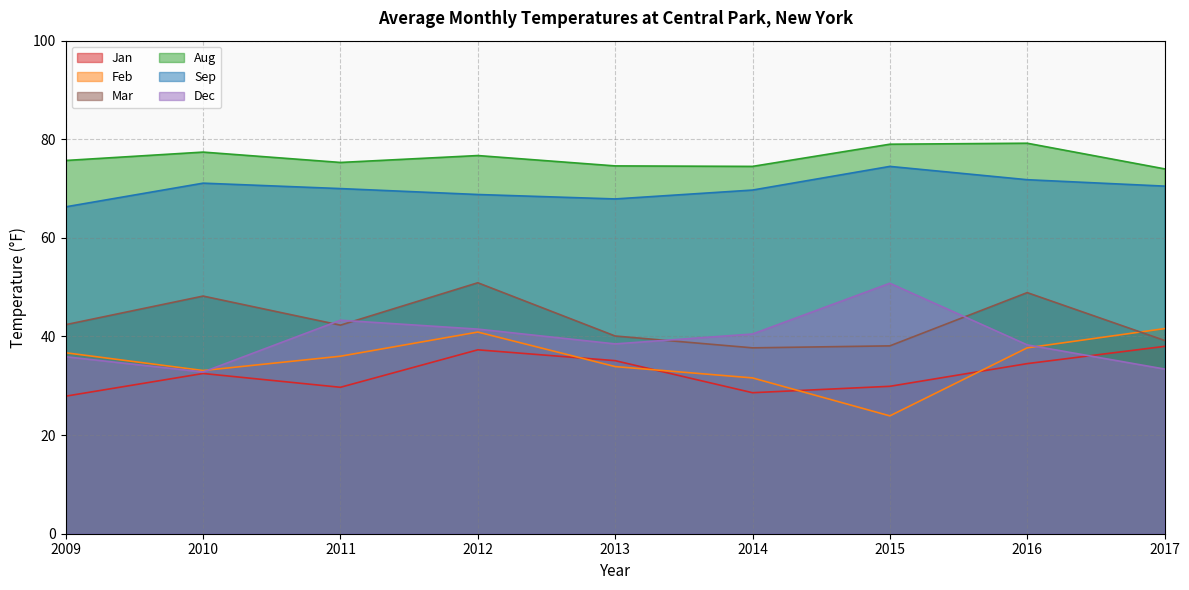

Which series has the largest total across all categories?

Aug